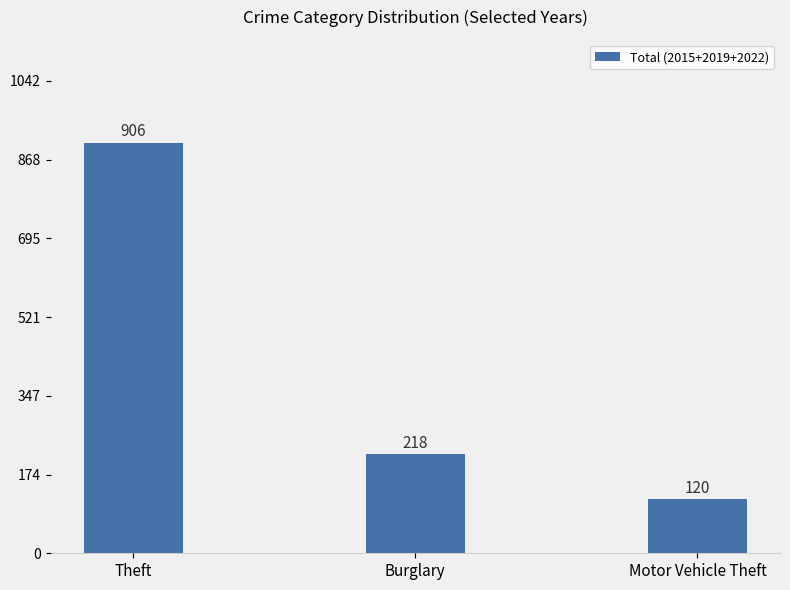

What is the label of the 3rd bar from the right?

Theft